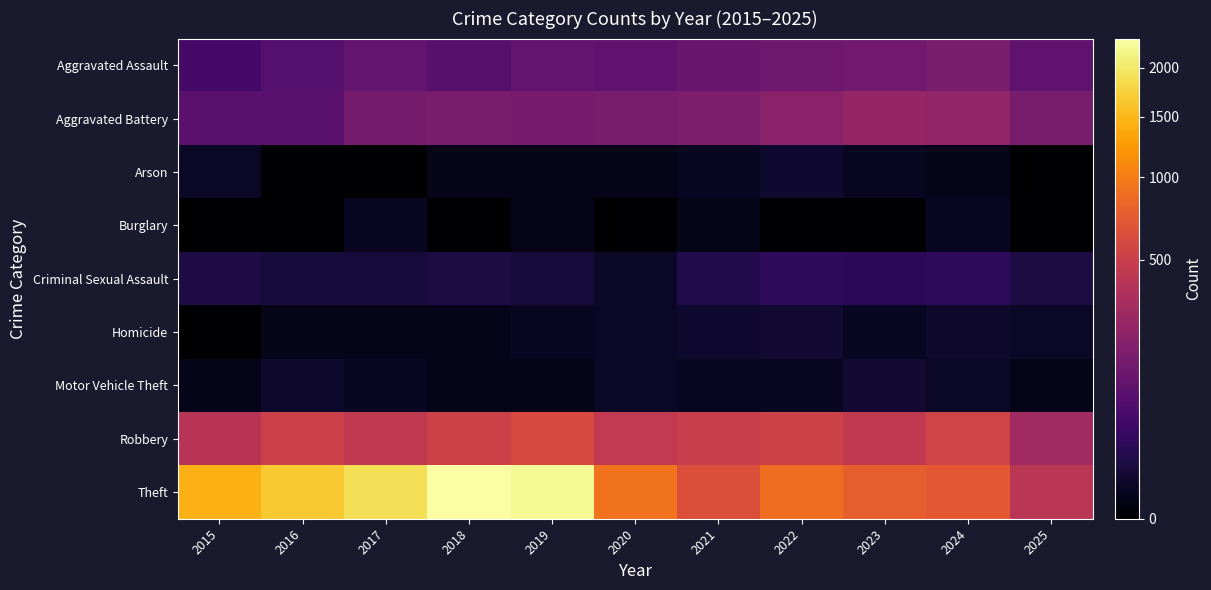

At 2022, list the series in order from largest to smallest.

Theft, Robbery, Aggravated Battery, Aggravated Assault, Criminal Sexual Assault, Homicide, Arson, Motor Vehicle Theft, Burglary